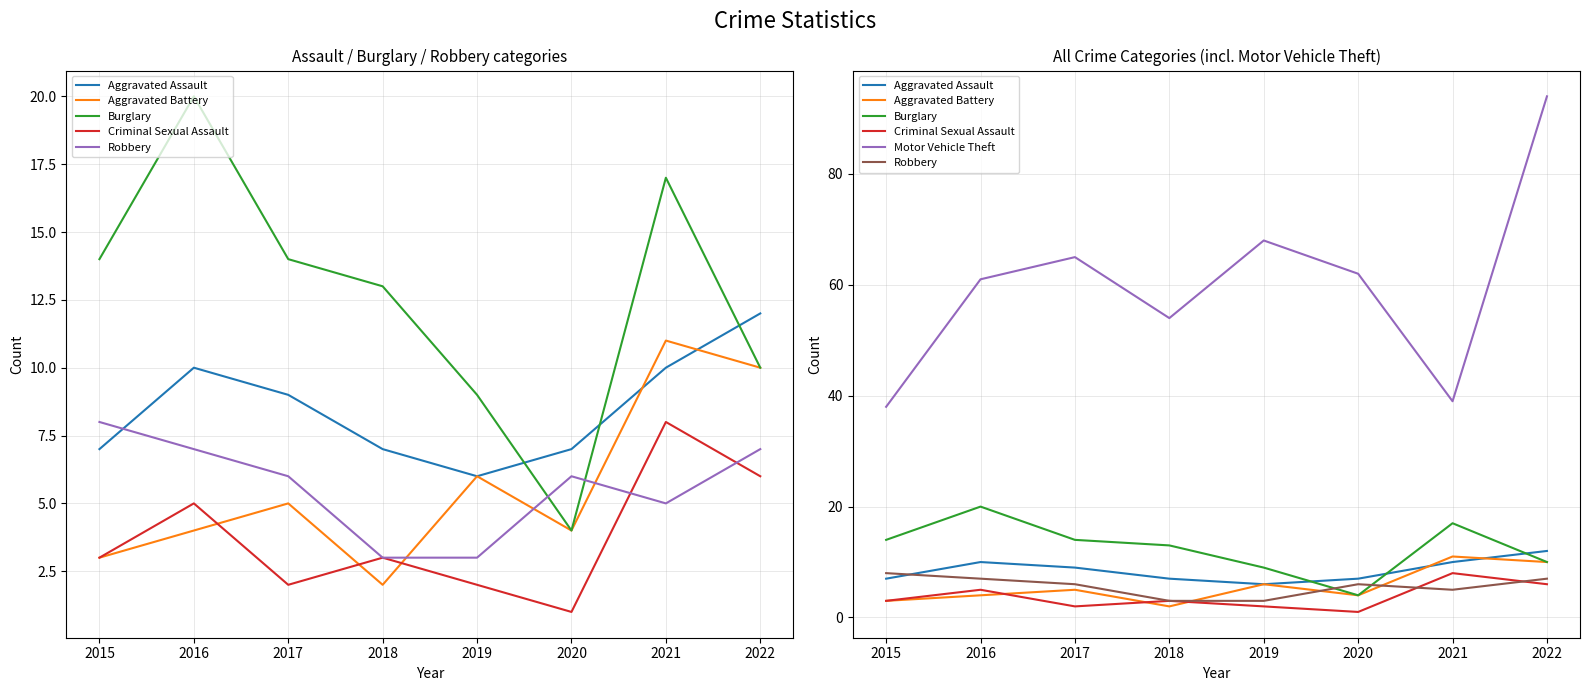

What is the total value across all series at 2021?

90